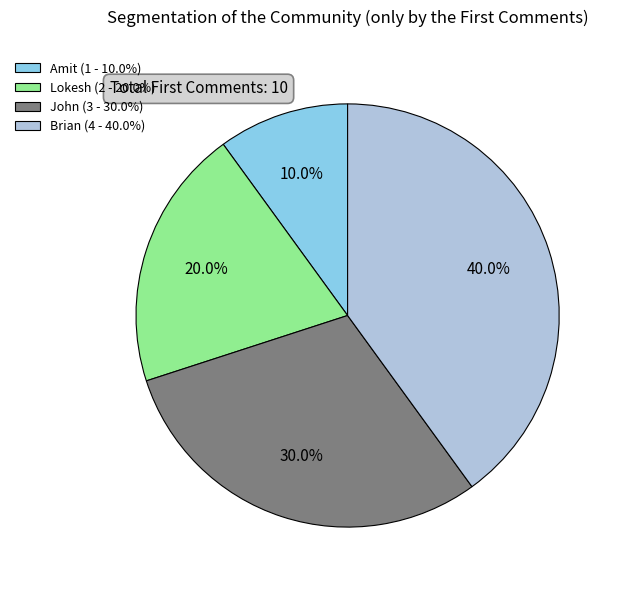

The Lokesh slice represents 20% of the pie. True or false?

True